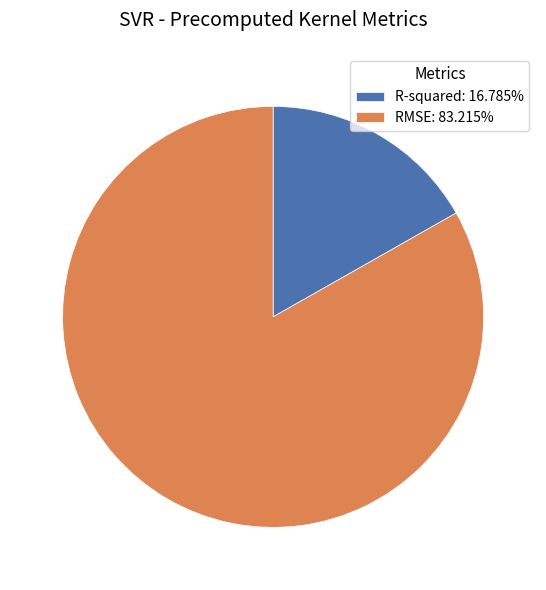

Does R-squared represent more than half of the total?

No